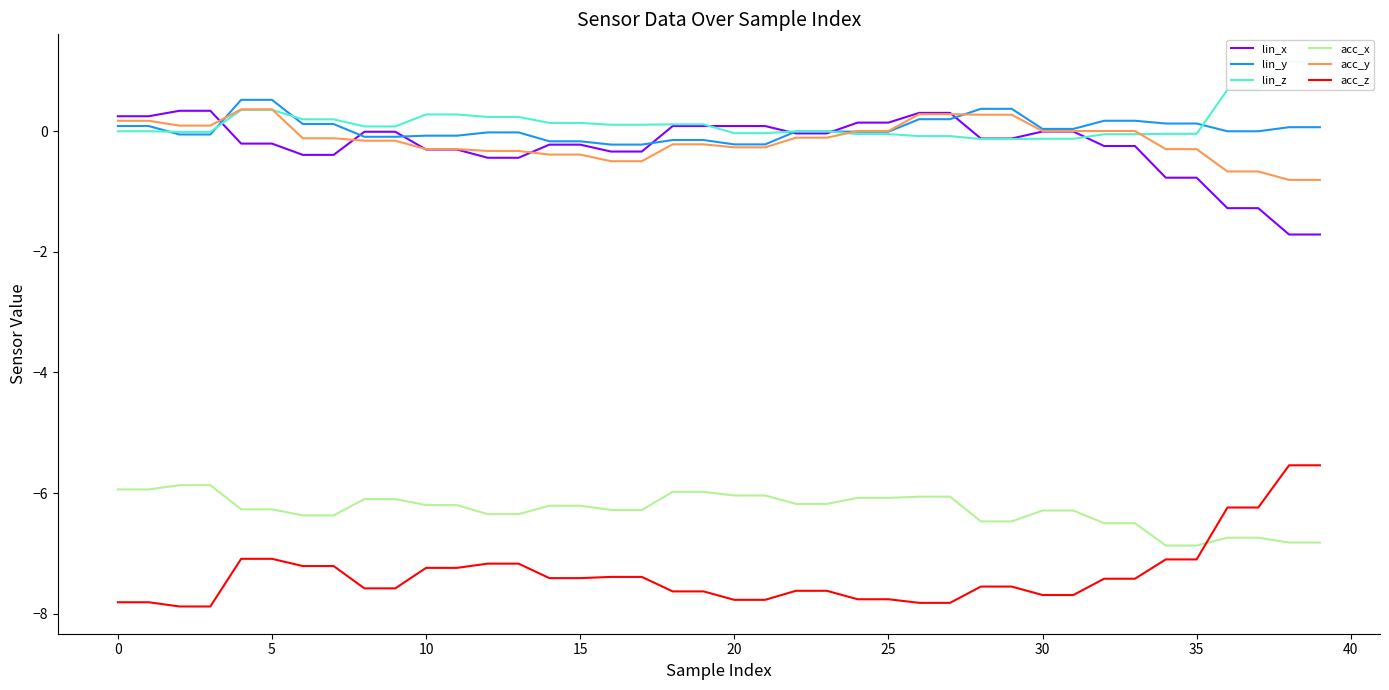

What value does the acc_y series have at 18?

-0.2